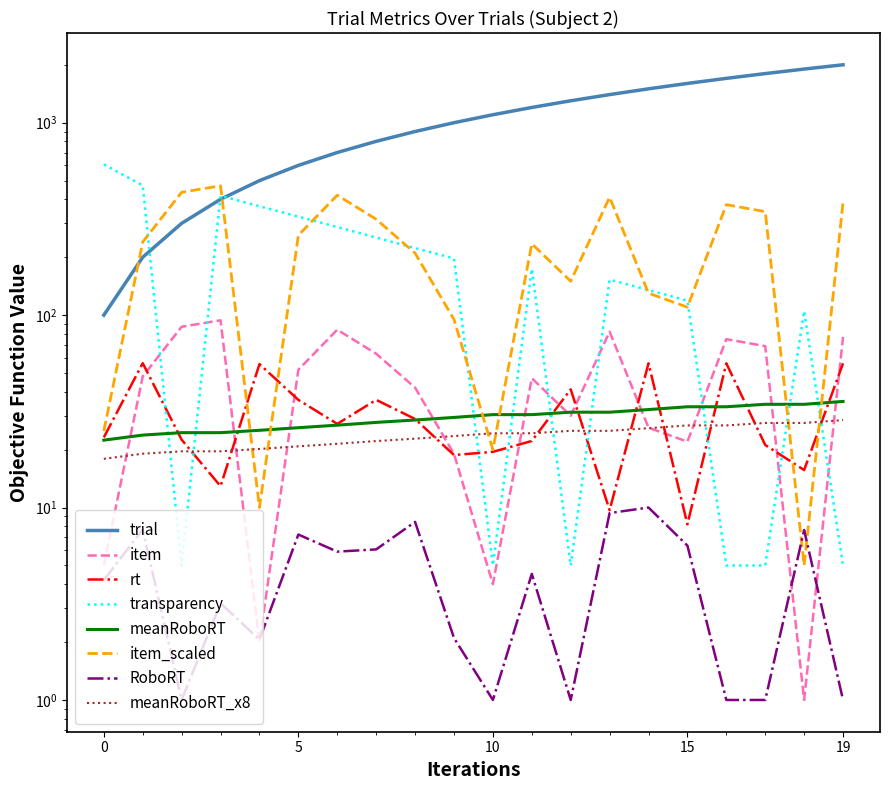

What value does the transparency series have at 17?

5.0